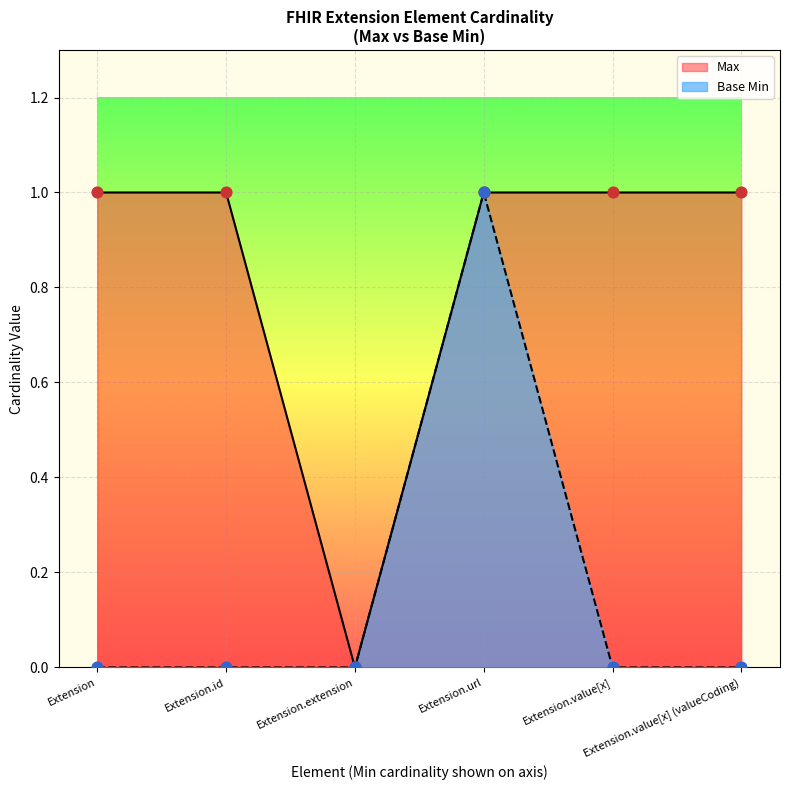

At which category is the sum across all series the highest?

Extension.url